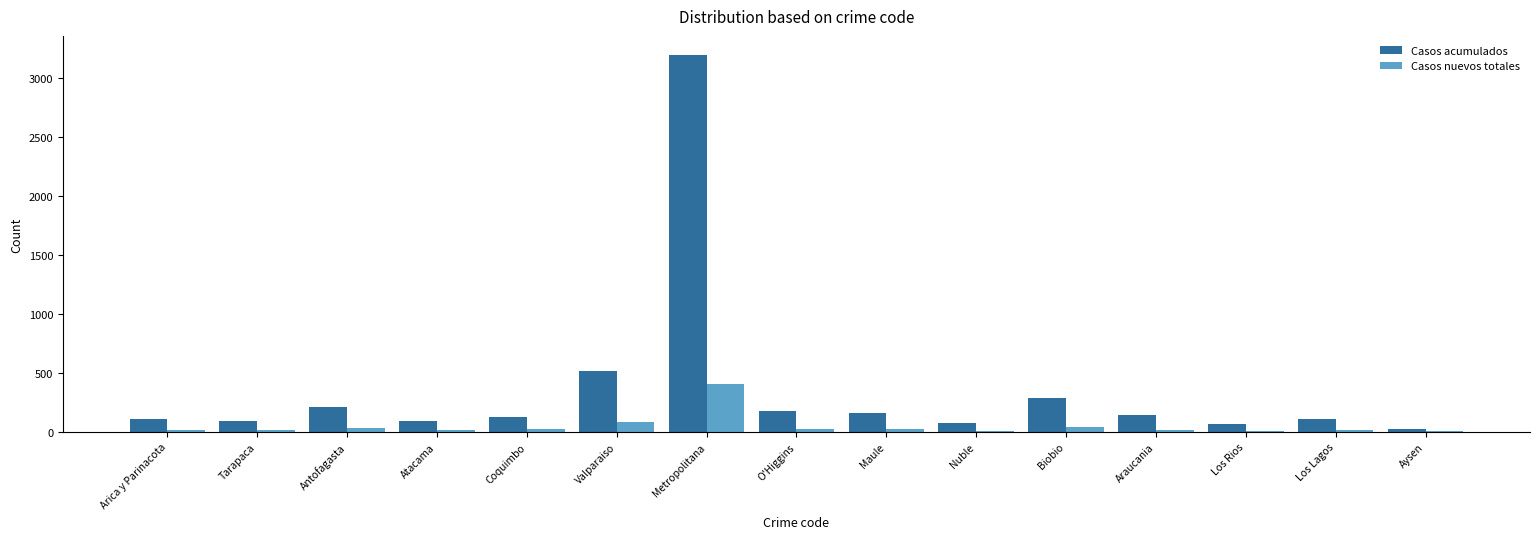

The Casos acumulados series shows 110 at Los Lagos. True or false?

True